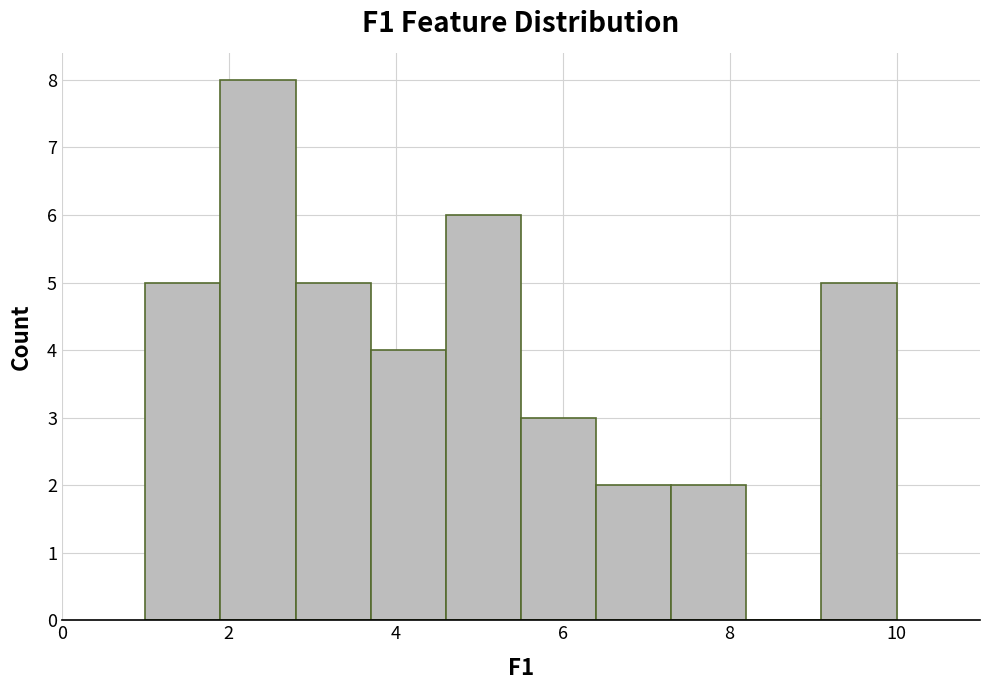

How tall is the bar that spans 9.1 to 10.0 on the x-axis? Neither the bar edges nor the heights are printed on the chart, so give them approximately, as read against the axes.

5